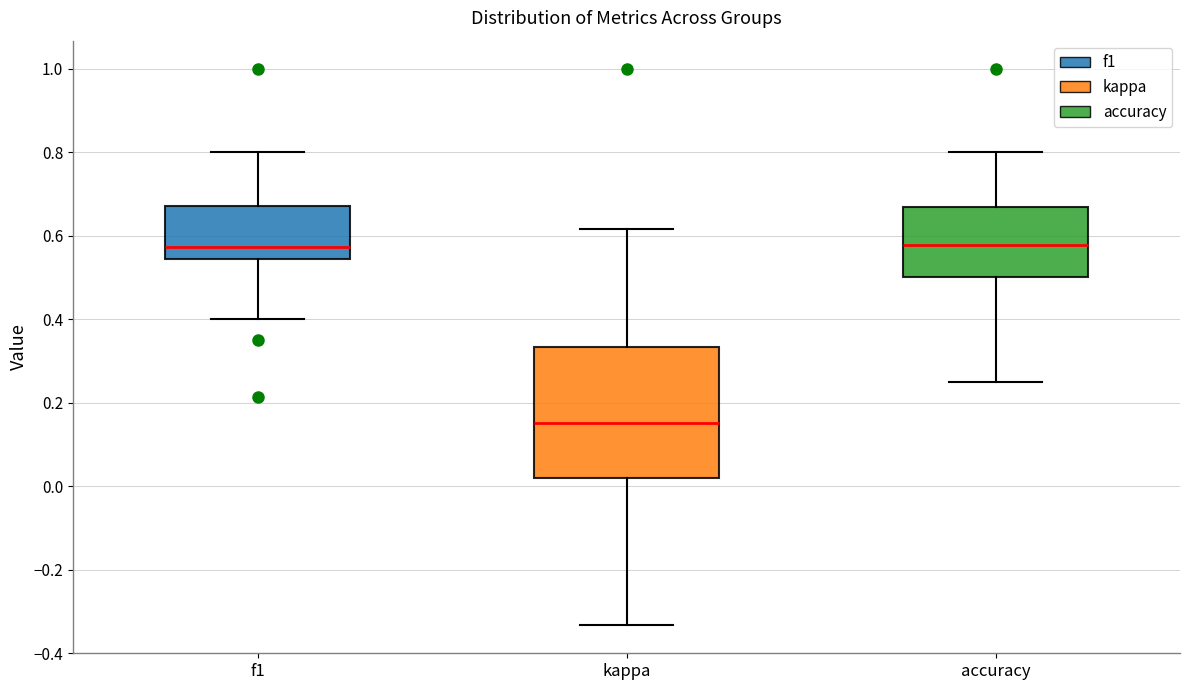

Reading left to right, transcribe this box plot: for each box, give where its median line is, the range the box spans, and where its two whiskers end, as read against the y-axis. The values are not printed on the chart, so give them approximately, as read against the axis.

f1: median 0.58, box 0.54 to 0.66, whiskers 0.40 to 0.80
kappa: median 0.16, box 0.02 to 0.34, whiskers -0.34 to 0.62
accuracy: median 0.58, box 0.50 to 0.66, whiskers 0.26 to 0.80